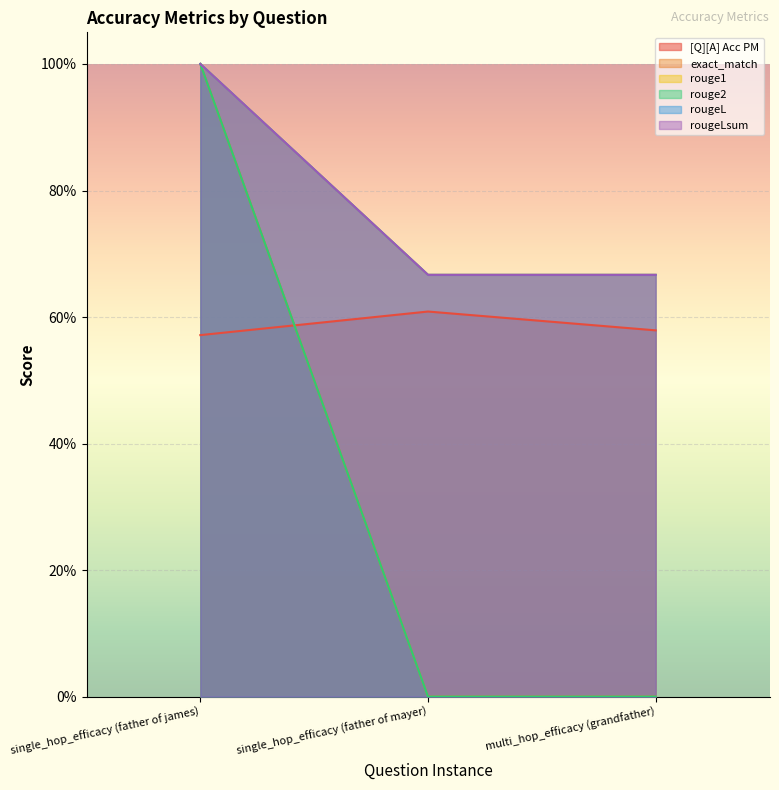

What is the maximum value shown in the chart?

1.0